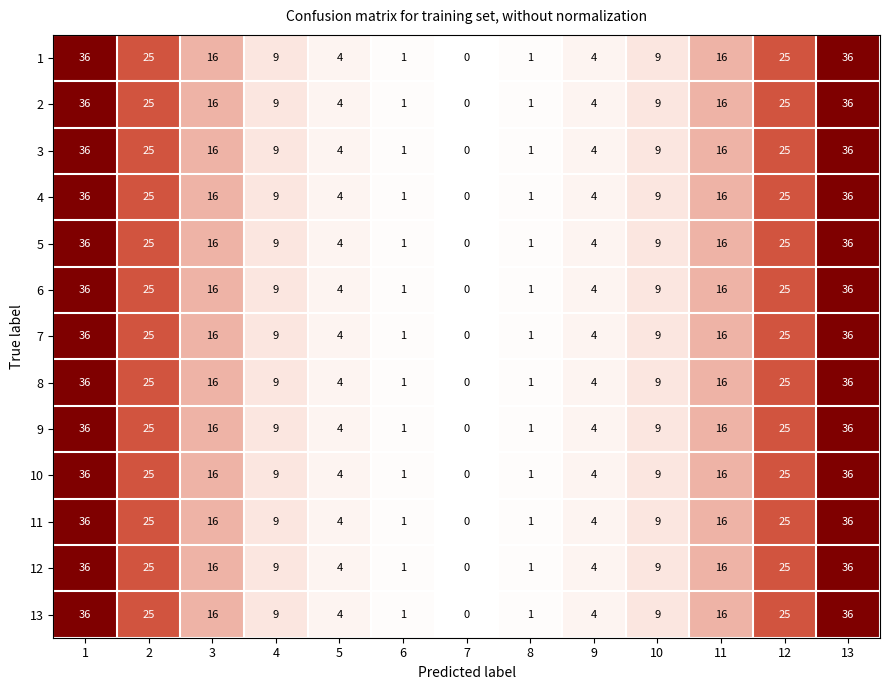

What is the difference between the maximum and minimum values in the 2 series?

36